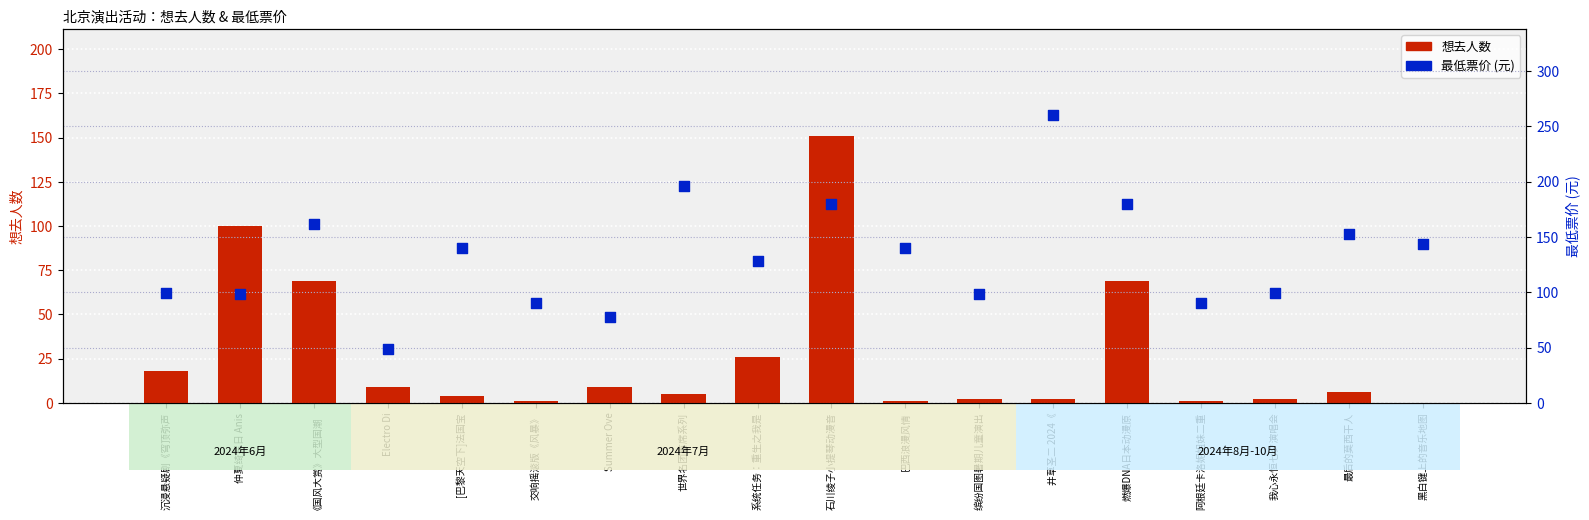

Is the value of 想去人数 at 交响摇滚版《风暴》 greater than the value of 最低票价 (元) at 燃爆DNA日本动漫原?

No